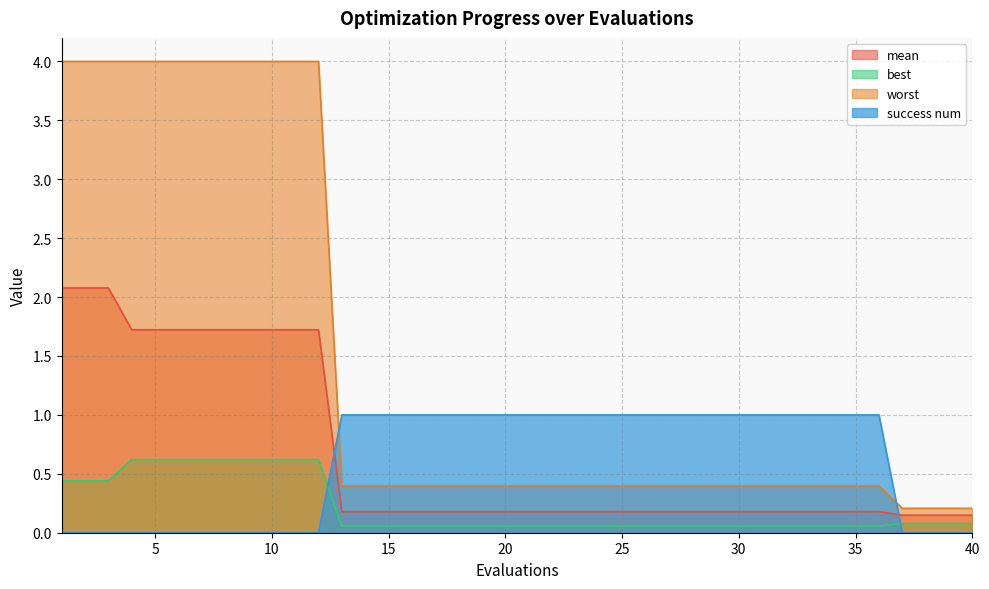

What are all the series names shown in the legend?

mean, best, worst, success num